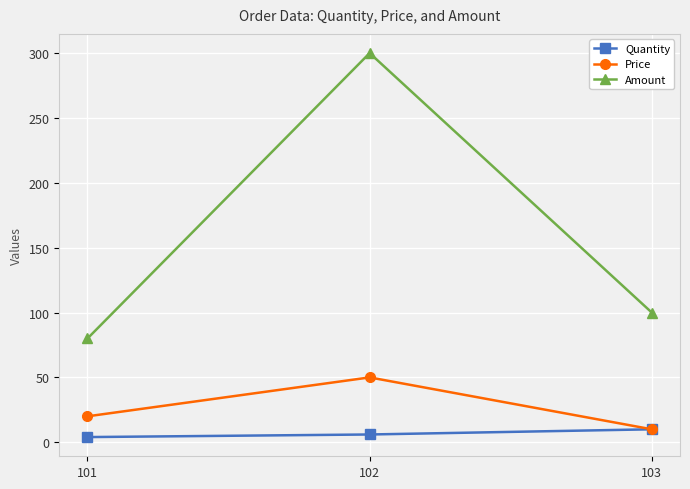

What is the value of the Quantity point at the 3rd from the left?

10